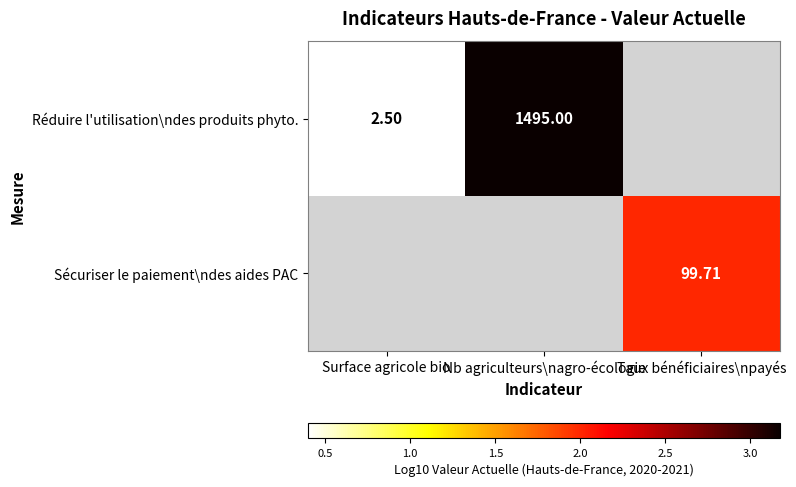

At which label does Réduire l'utilisation\ndes produits phyto. first exceed 3?

Nb agriculteurs\nagro-écologie